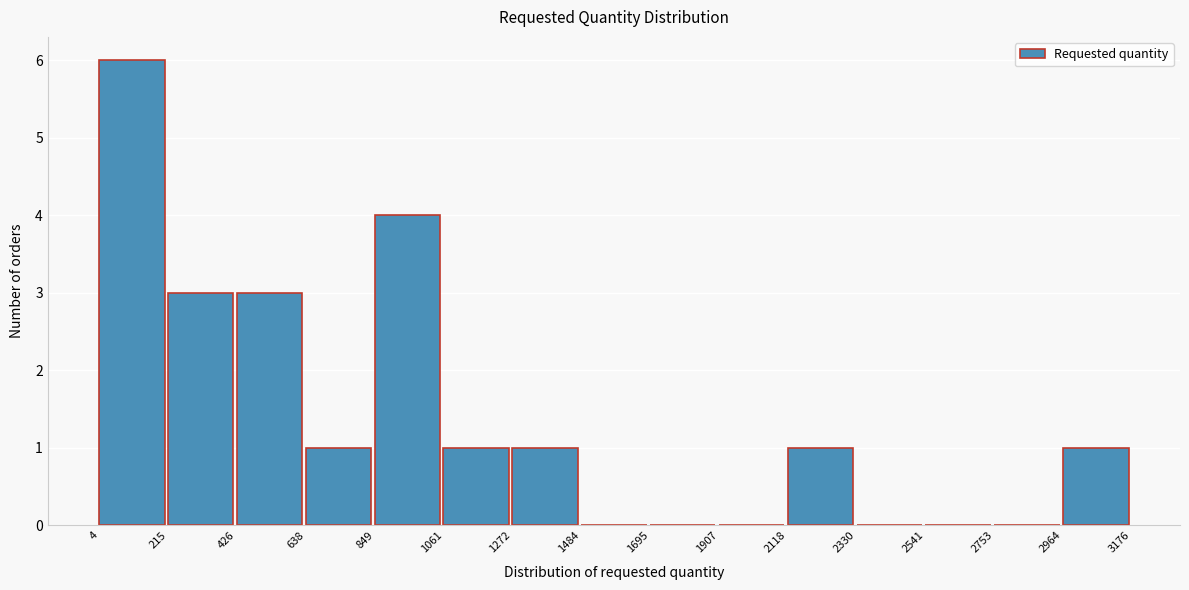

Reading left to right, list every bar in this chart as the range it spans on the x-axis followed by its height. The values are not printed on the chart, so give them approximately, as read against the axis.

4 to 215: 6
215 to 426: 3
426 to 638: 3
638 to 849: 1
849 to 1061: 4
1061 to 1272: 1
1272 to 1484: 1
1484 to 1695: 0
1695 to 1907: 0
1907 to 2118: 0
2118 to 2330: 1
2330 to 2541: 0
2541 to 2753: 0
2753 to 2964: 0
2964 to 3176: 1